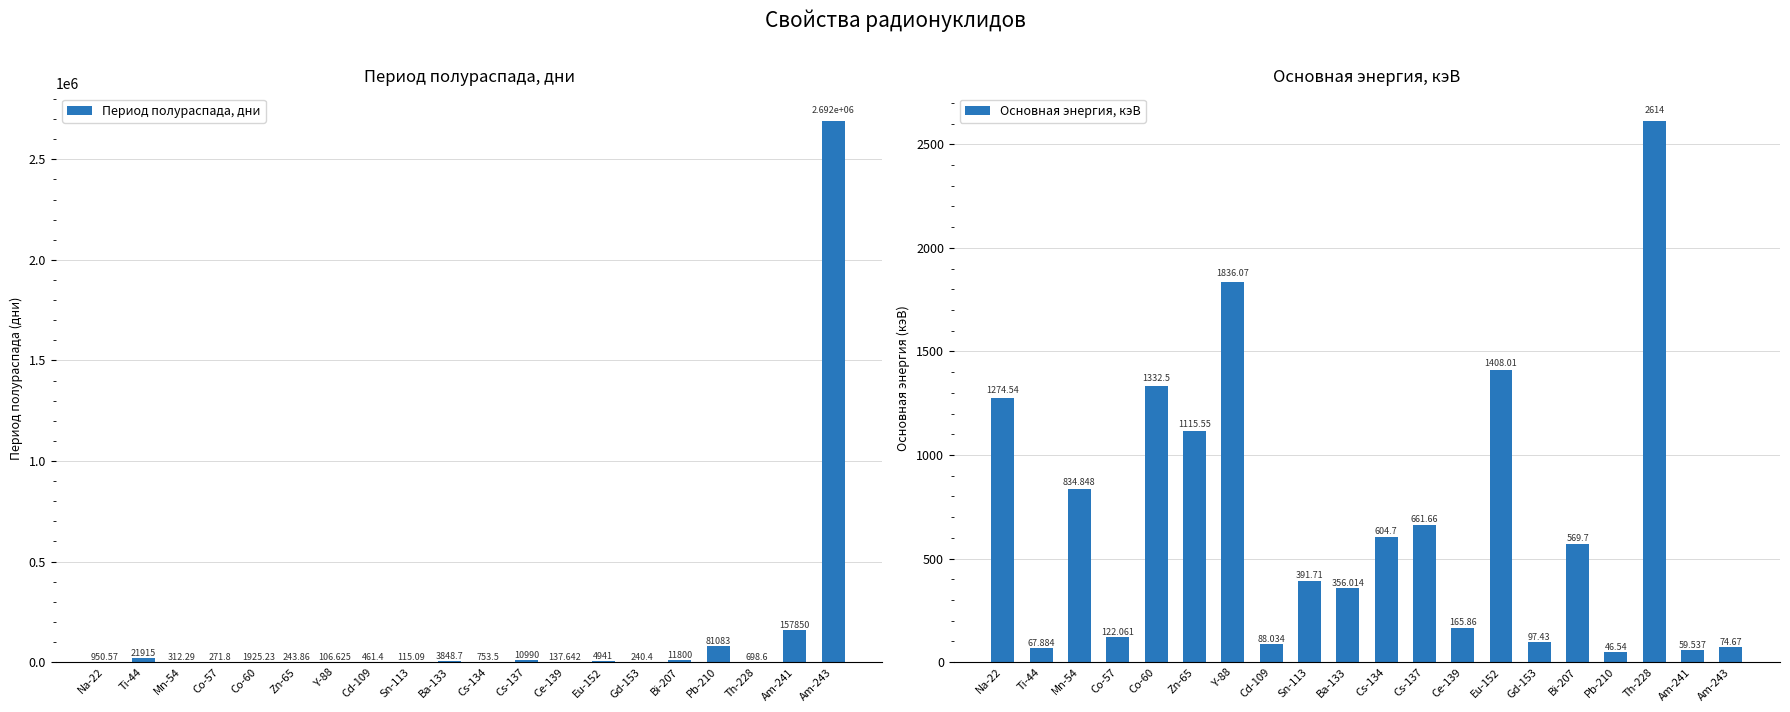

Does the chart contain stacked bars?

No